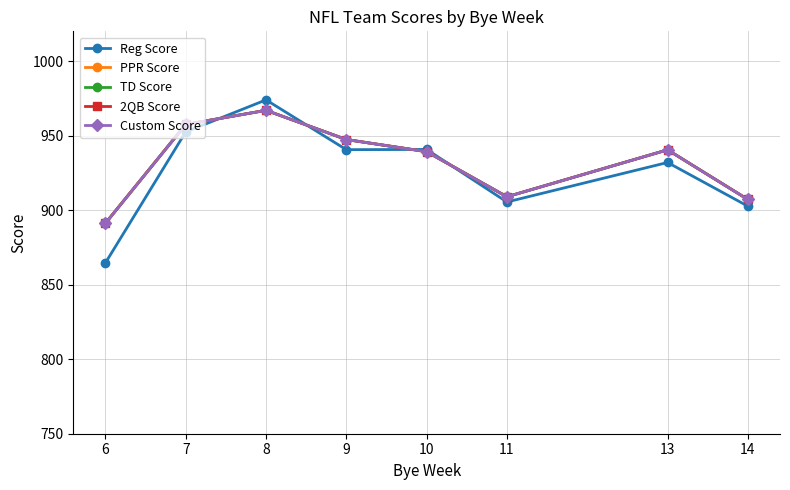

At which category does PPR Score reach its first local peak?

8